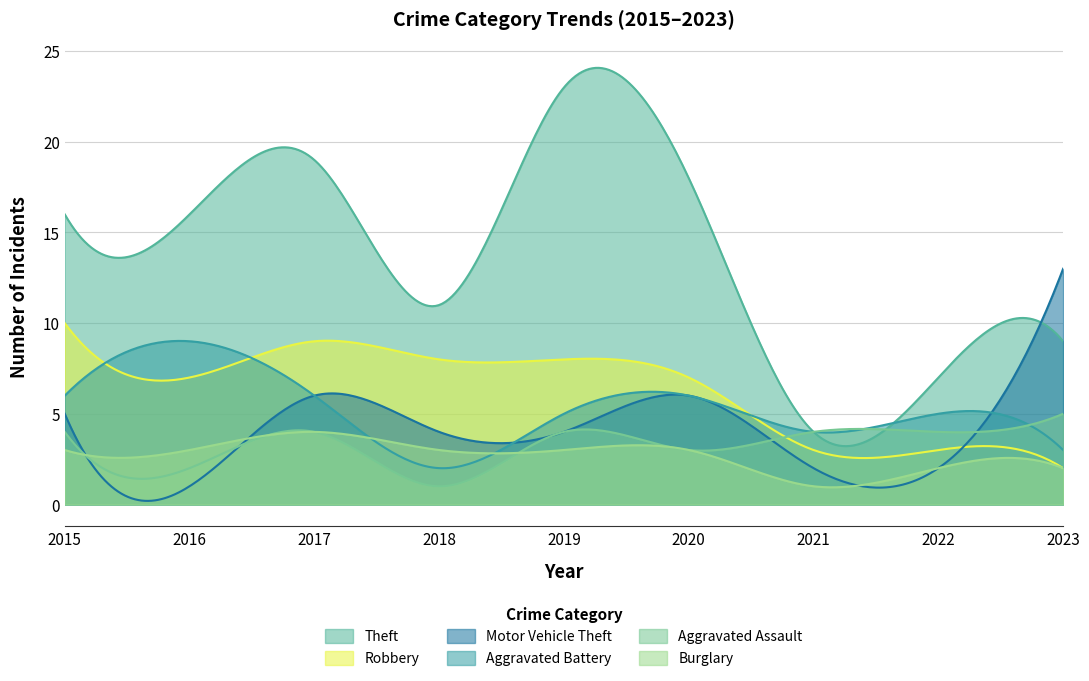

What is the total value across all series at 2022?

23